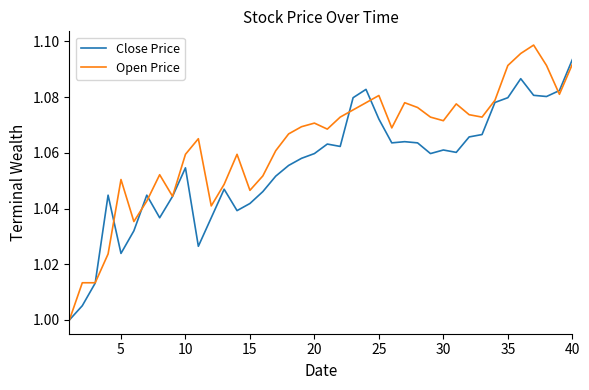

After their last crossing, which series has the higher values: Open Price or Close Price?

Close Price